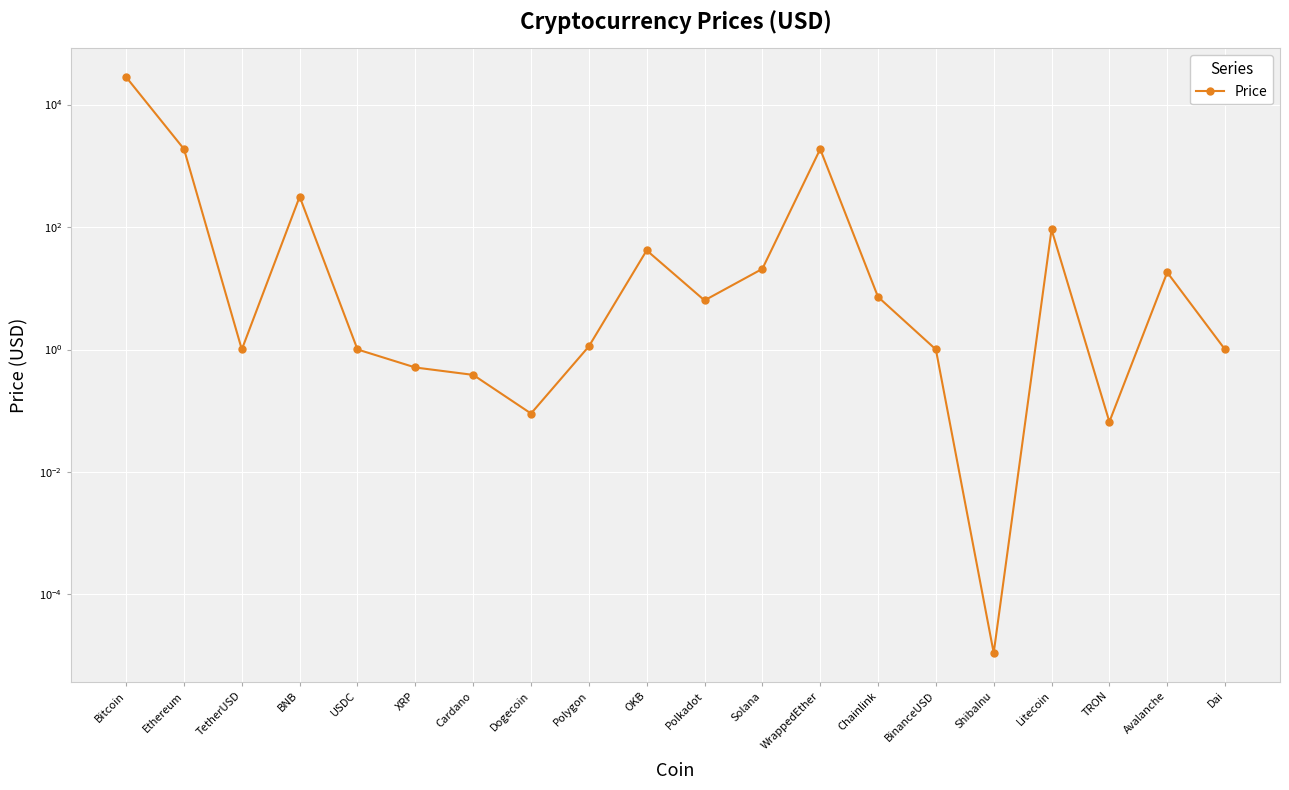

Between TRON and Cardano, which is larger?

Cardano